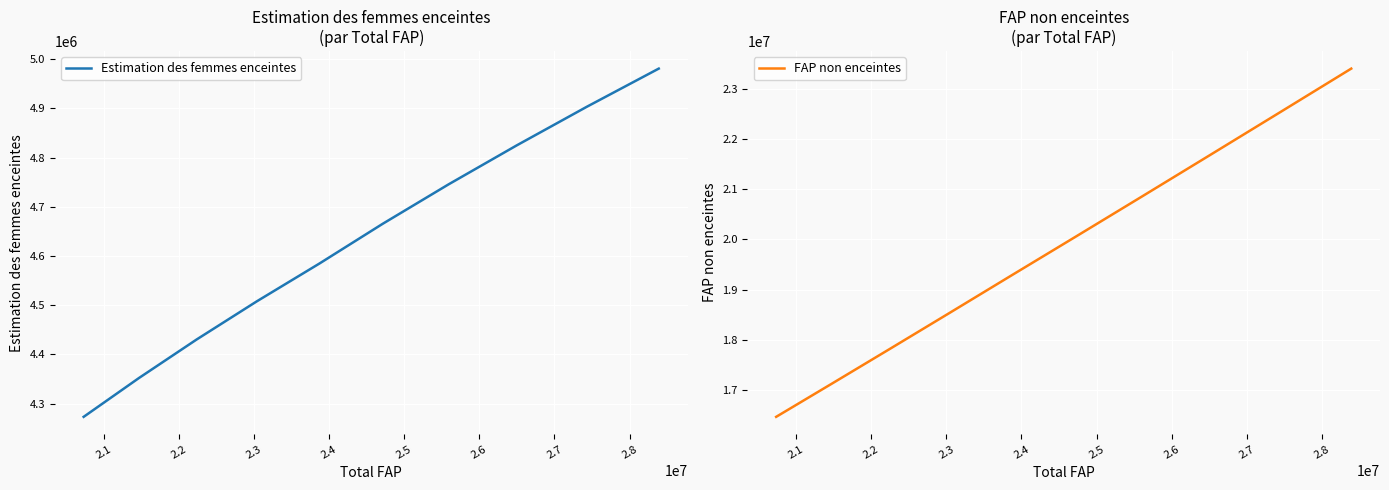

What are all the series names shown in the legend?

Estimation des femmes enceintes, FAP non enceintes